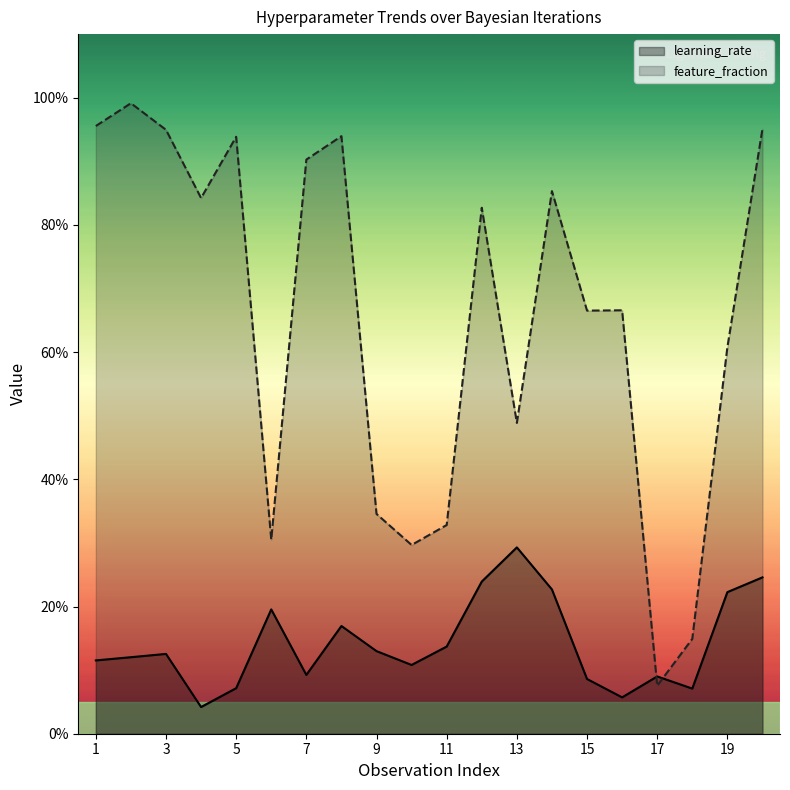

List the labels in order of learning_rate value, largest first.

13, 20, 12, 14, 19, 6, 8, 11, 9, 3, 2, 1, 10, 7, 17, 15, 5, 18, 16, 4